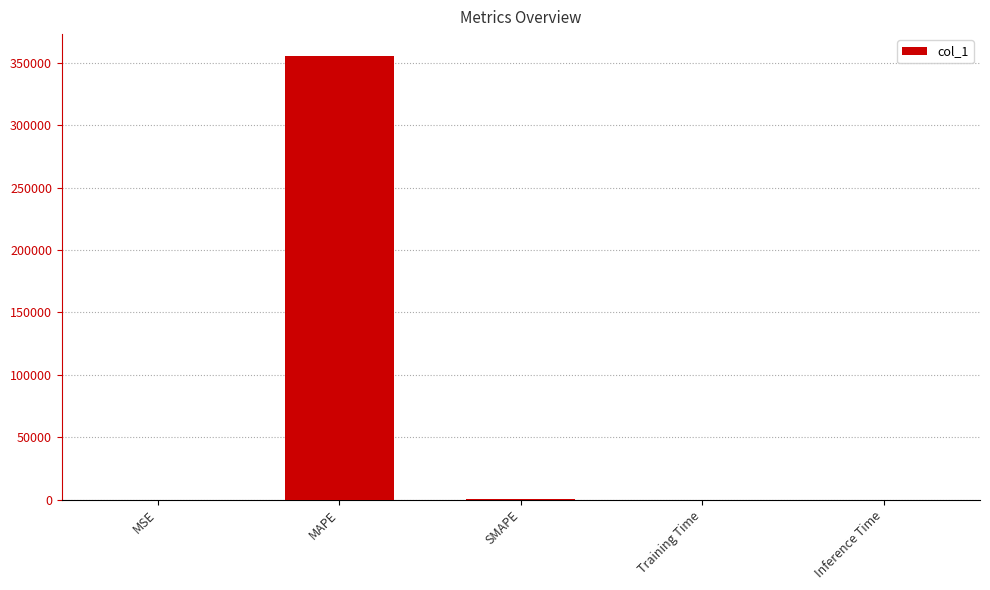

What is the sum of all values?

355412.2